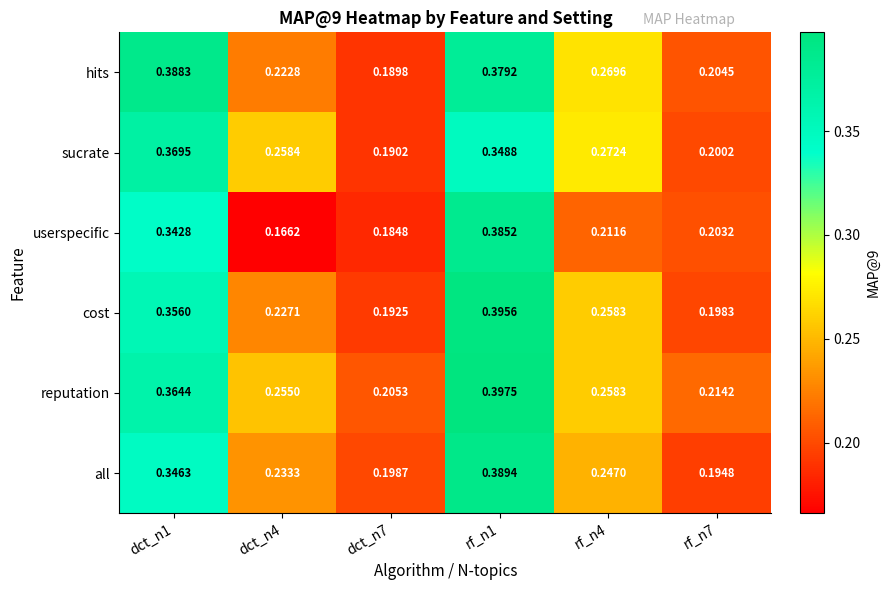

Between dct_n1 and dct_n4, which series saw the biggest shift?

userspecific